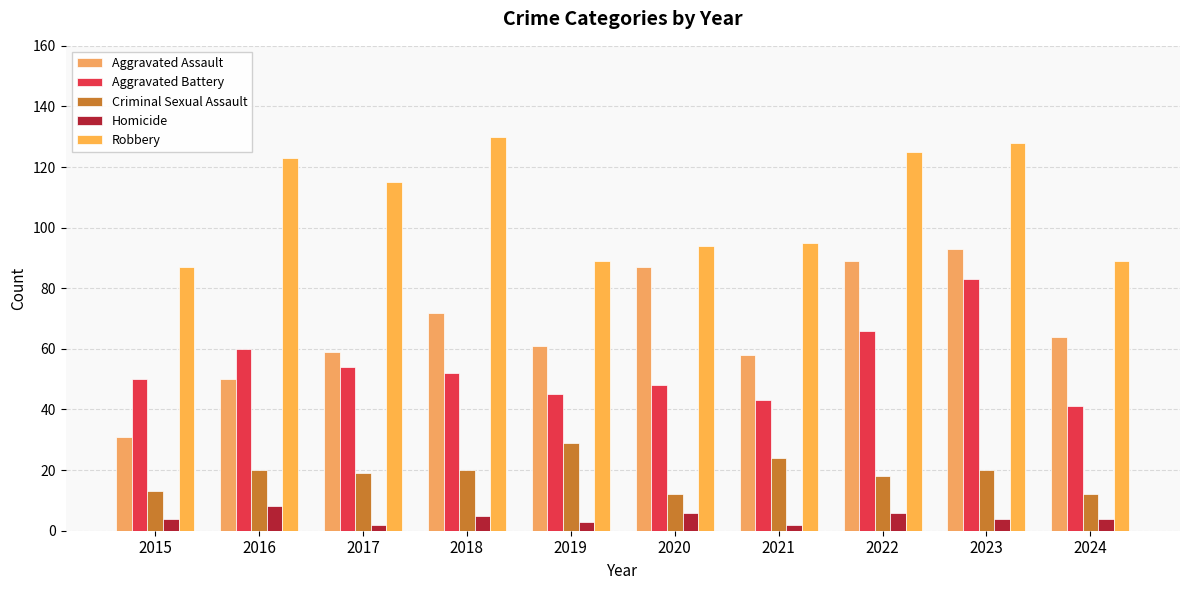

Are the bars horizontal?

No